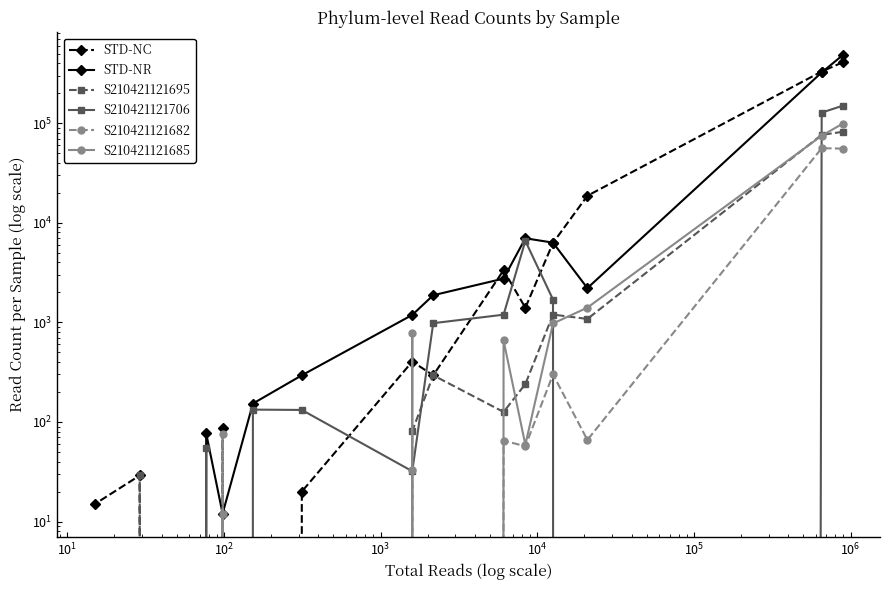

How many interior local valleys does the S210421121706 series have?

3